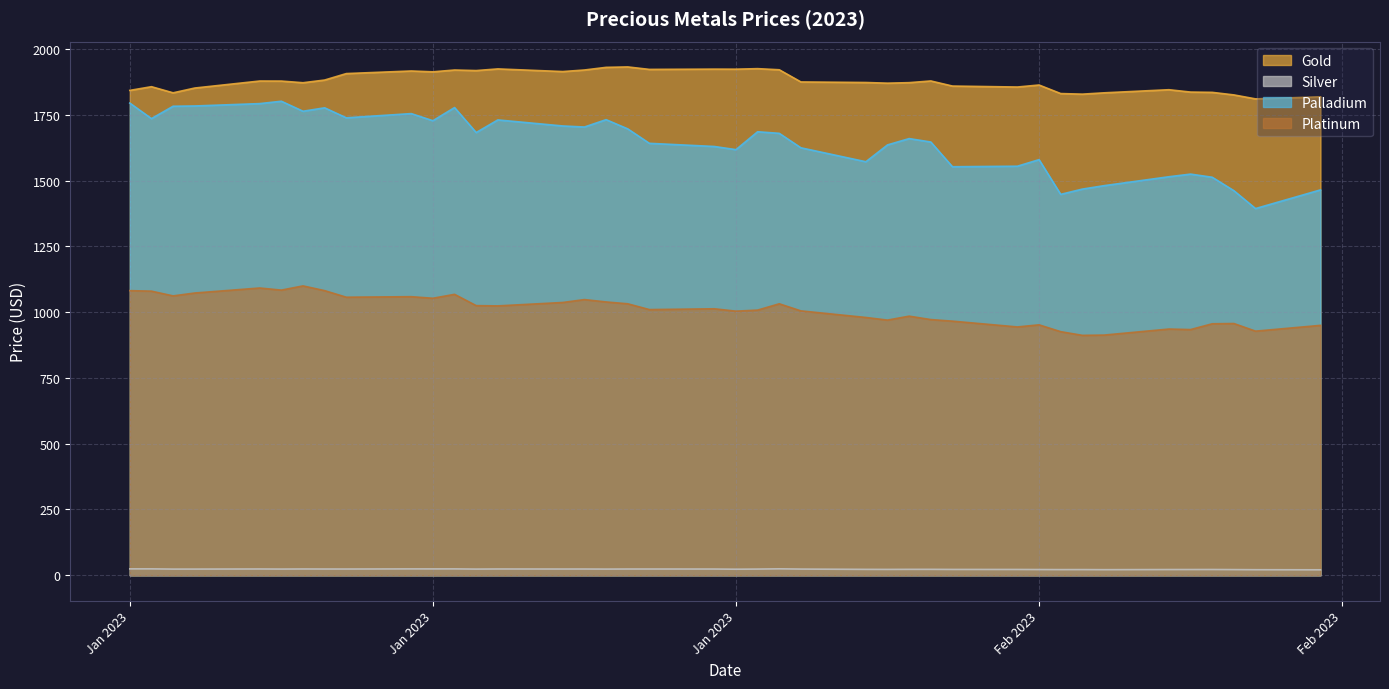

Which category has the highest value across all series?

2023-01-26